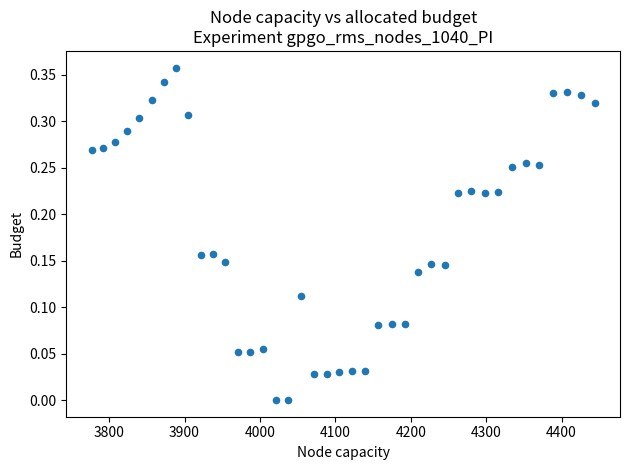

What is the range of X values (max minus min)?

667.4